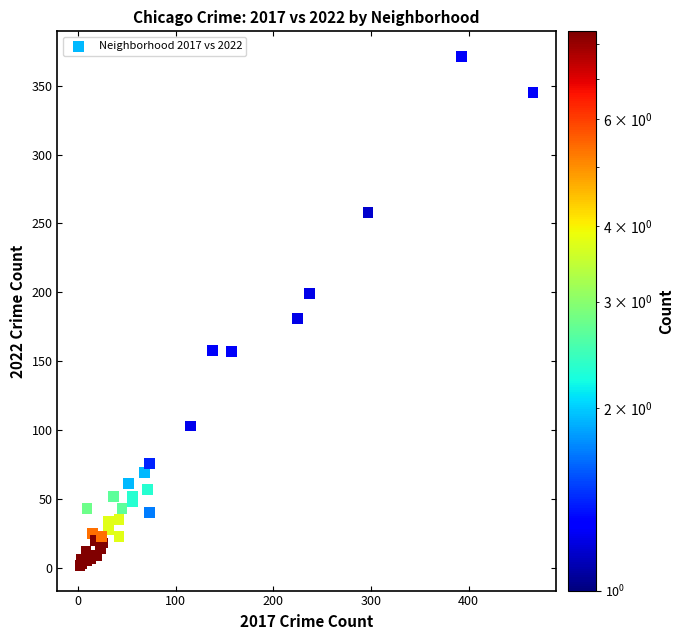

What Y value in the scatter plot is closest to 186?

181